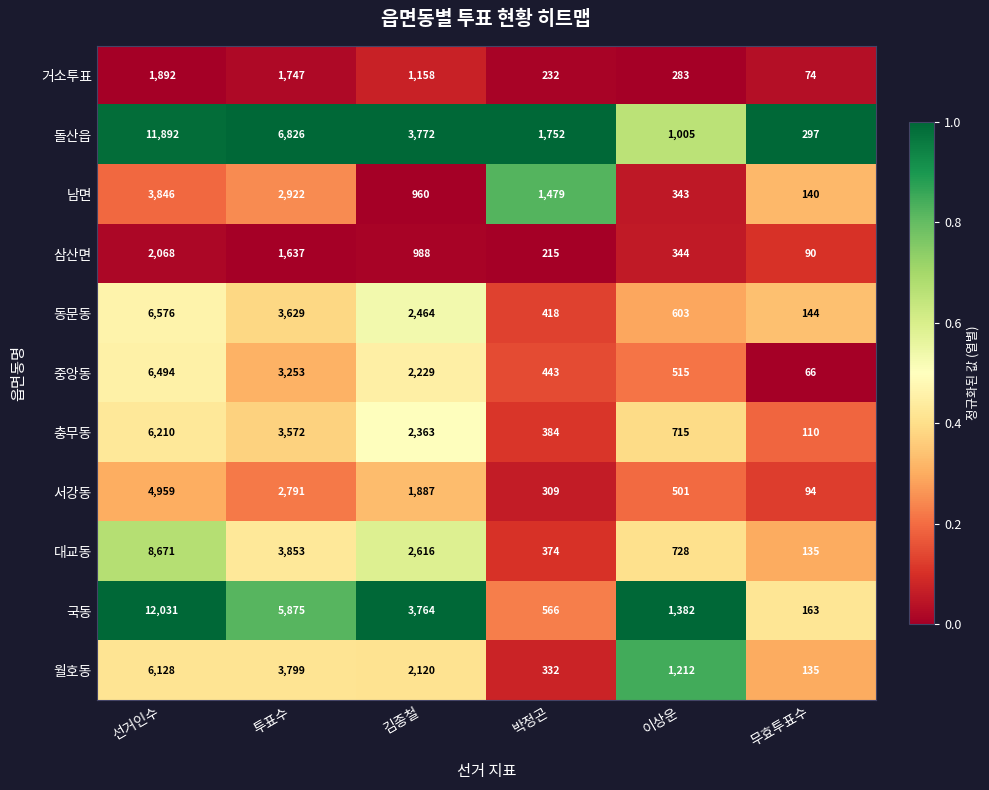

How many distinct data groups are displayed?

11